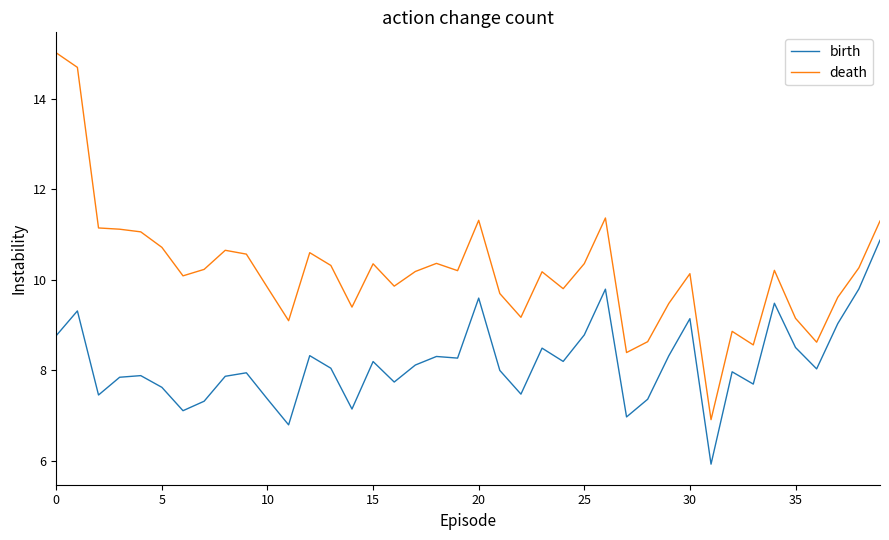

Does the chart have visible grid lines?

No